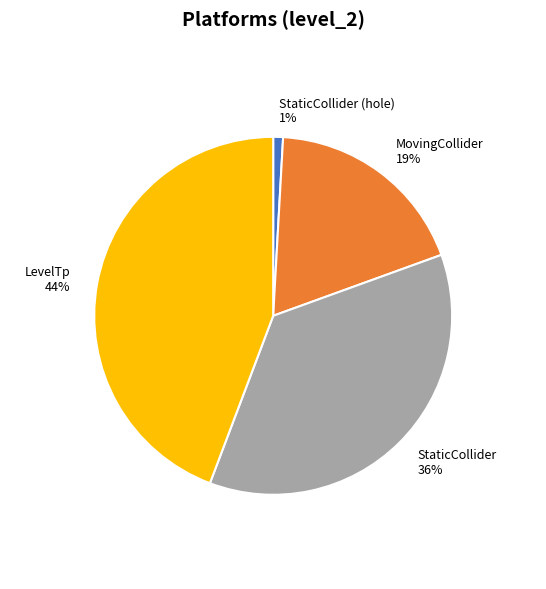

Is there any slice that represents more than half of the pie?

No